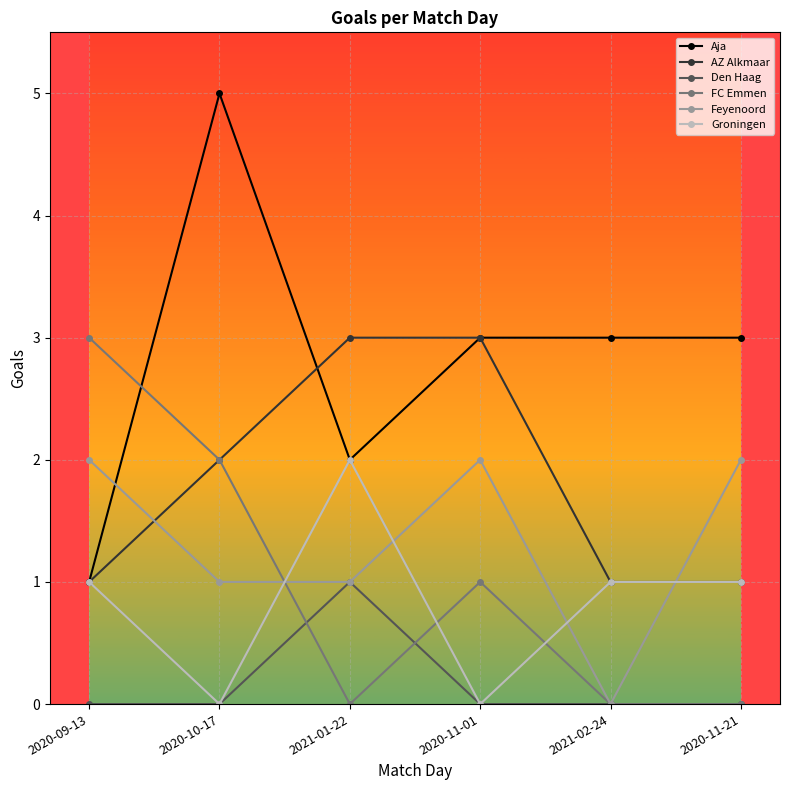

What is the maximum value for Den Haag?

1